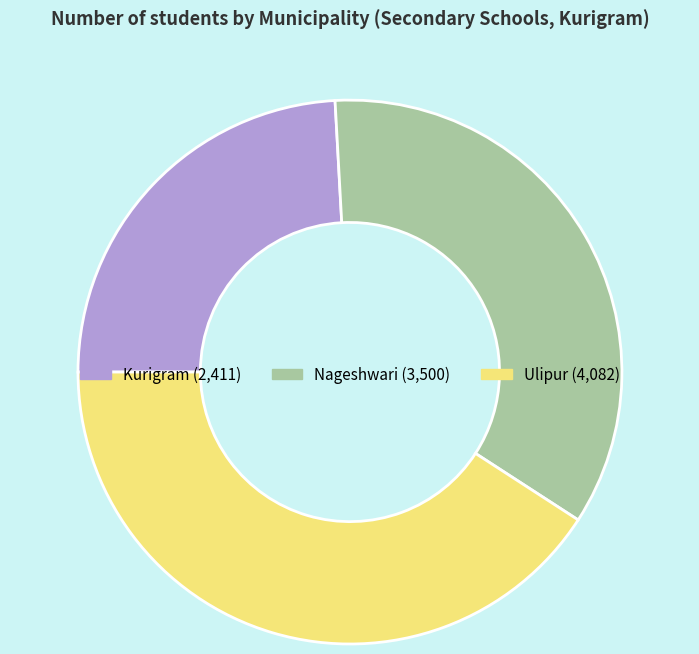

Does Nageshwari account for over 50% of the chart?

No